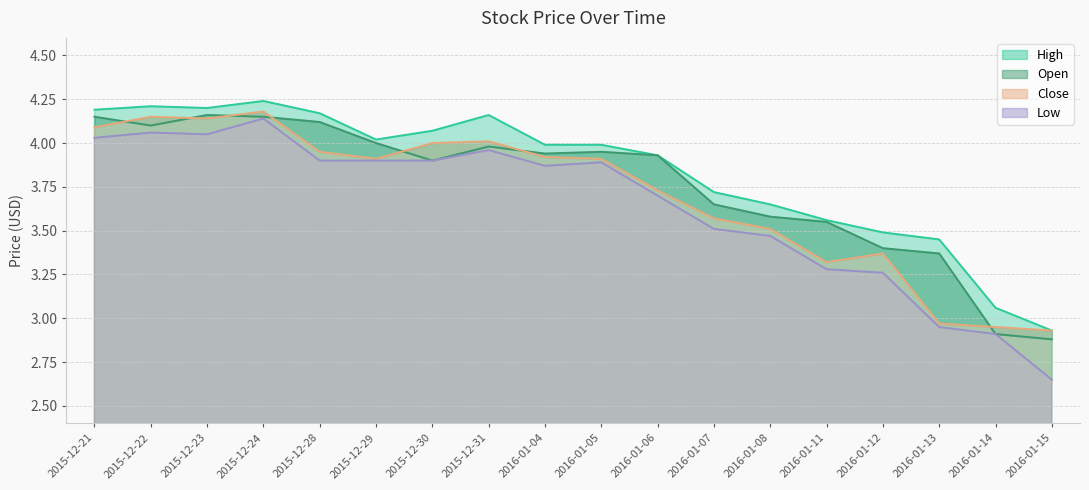

Does the chart display data point markers on the line(s)?

No